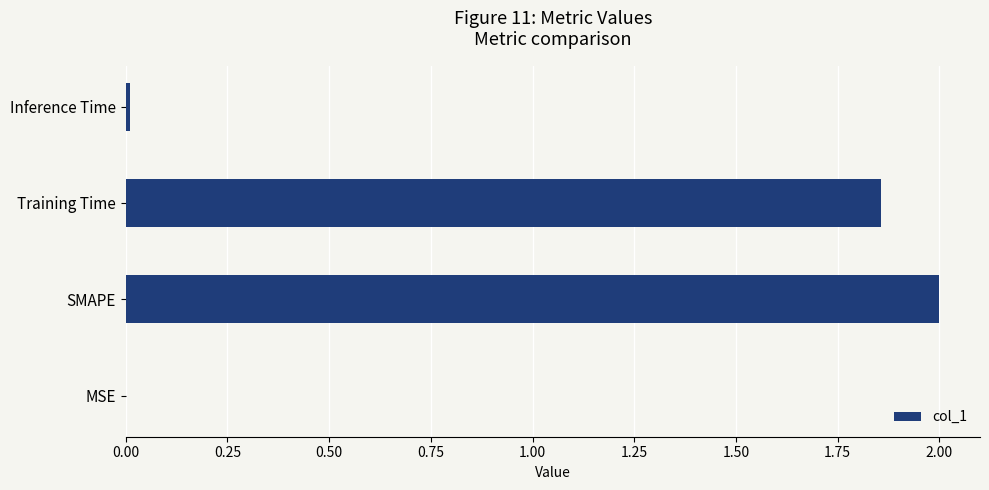

How many values exceed 1?

2